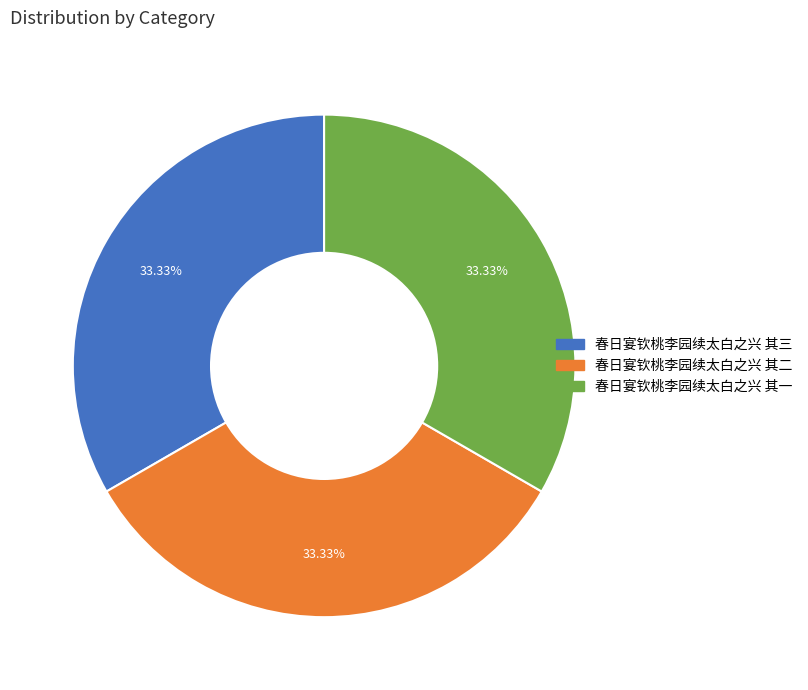

Does any single category account for the majority?

No